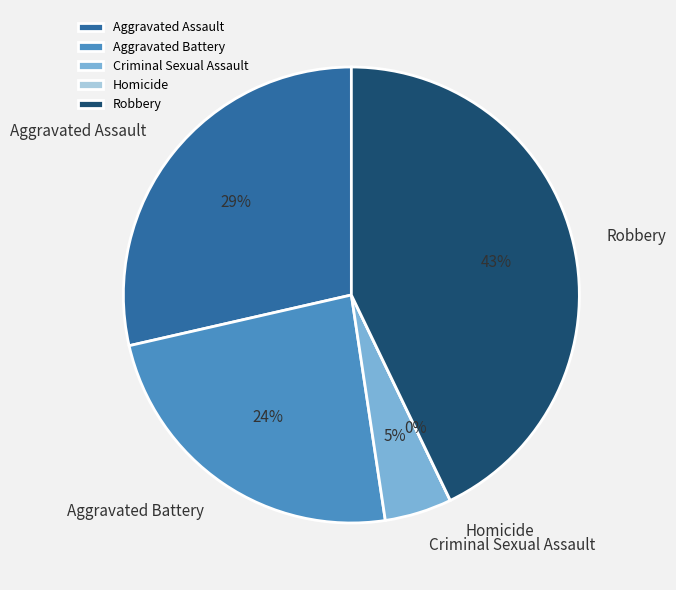

To the nearest percent, what portion does Aggravated Battery represent?

24%